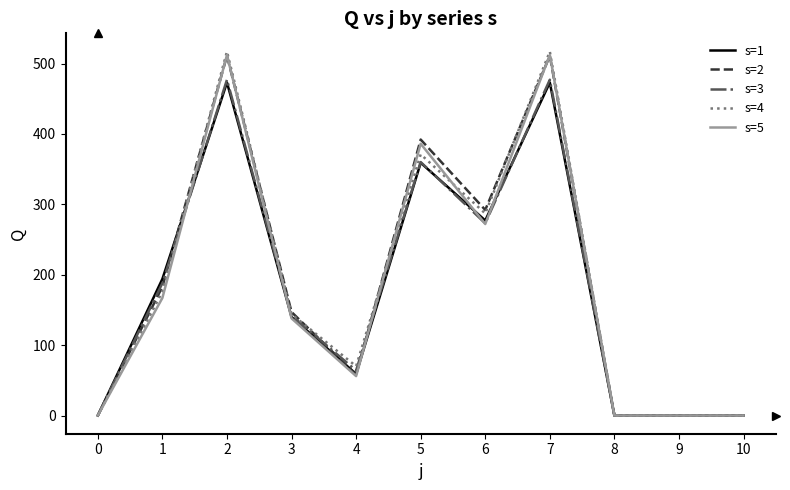

True or false: s=5 and s=4 cross at least once.

True